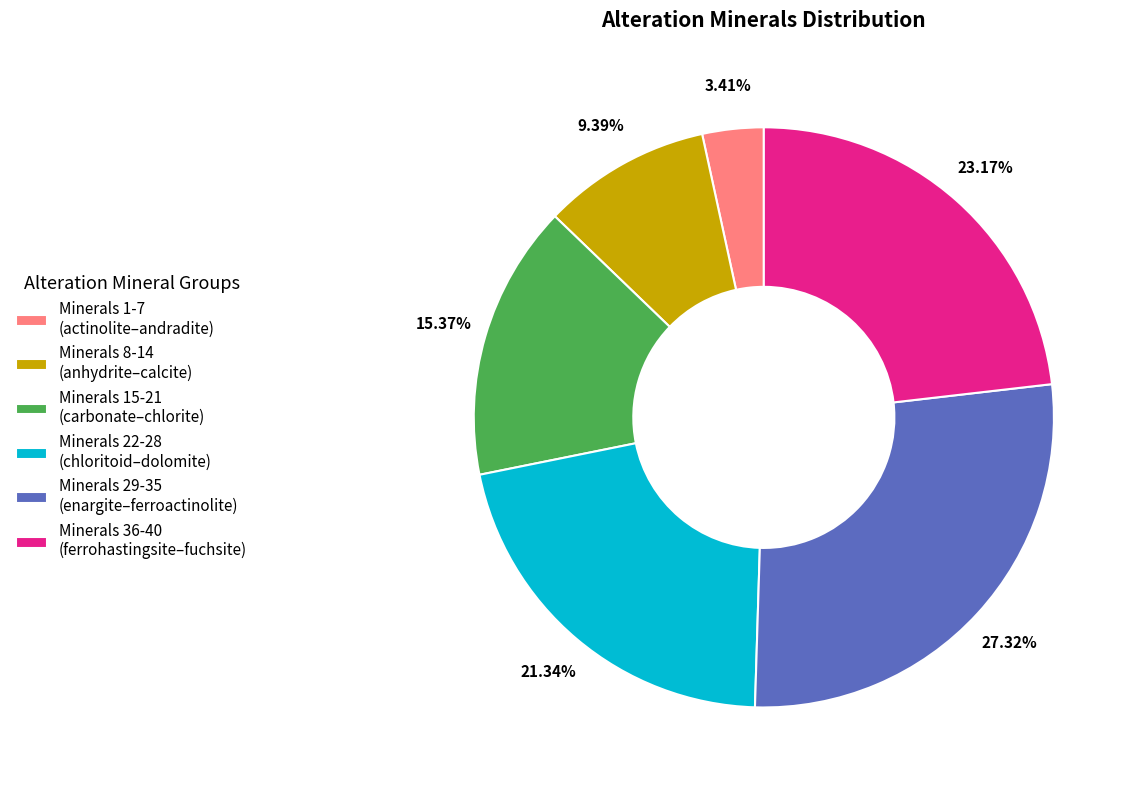

To the nearest percent, what is the difference between the largest and smallest slice percentages?

24%